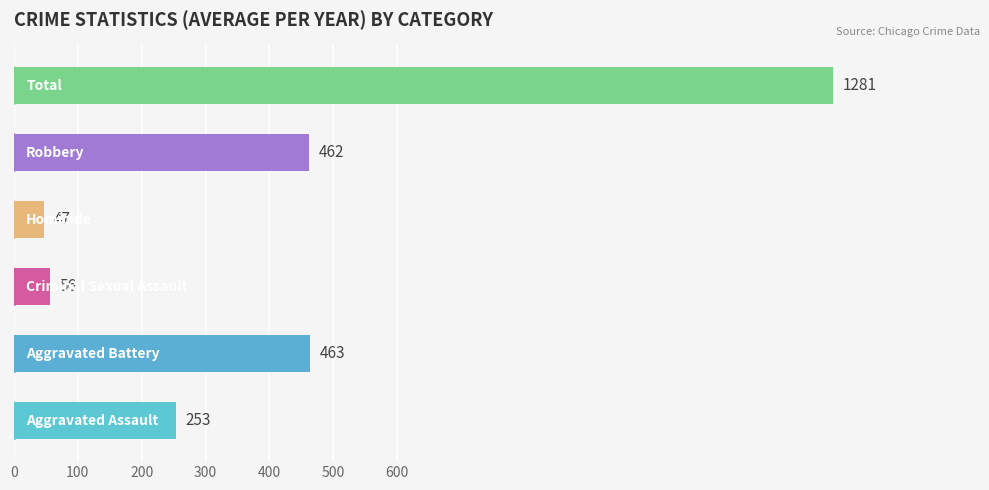

What is the minimum value shown in the chart?

46.7